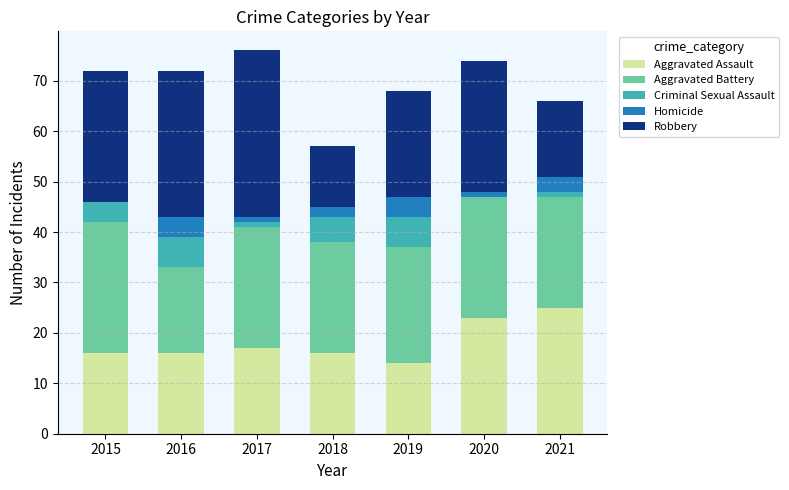

True or false: Aggravated Assault has a value of 16 at 2015.

True